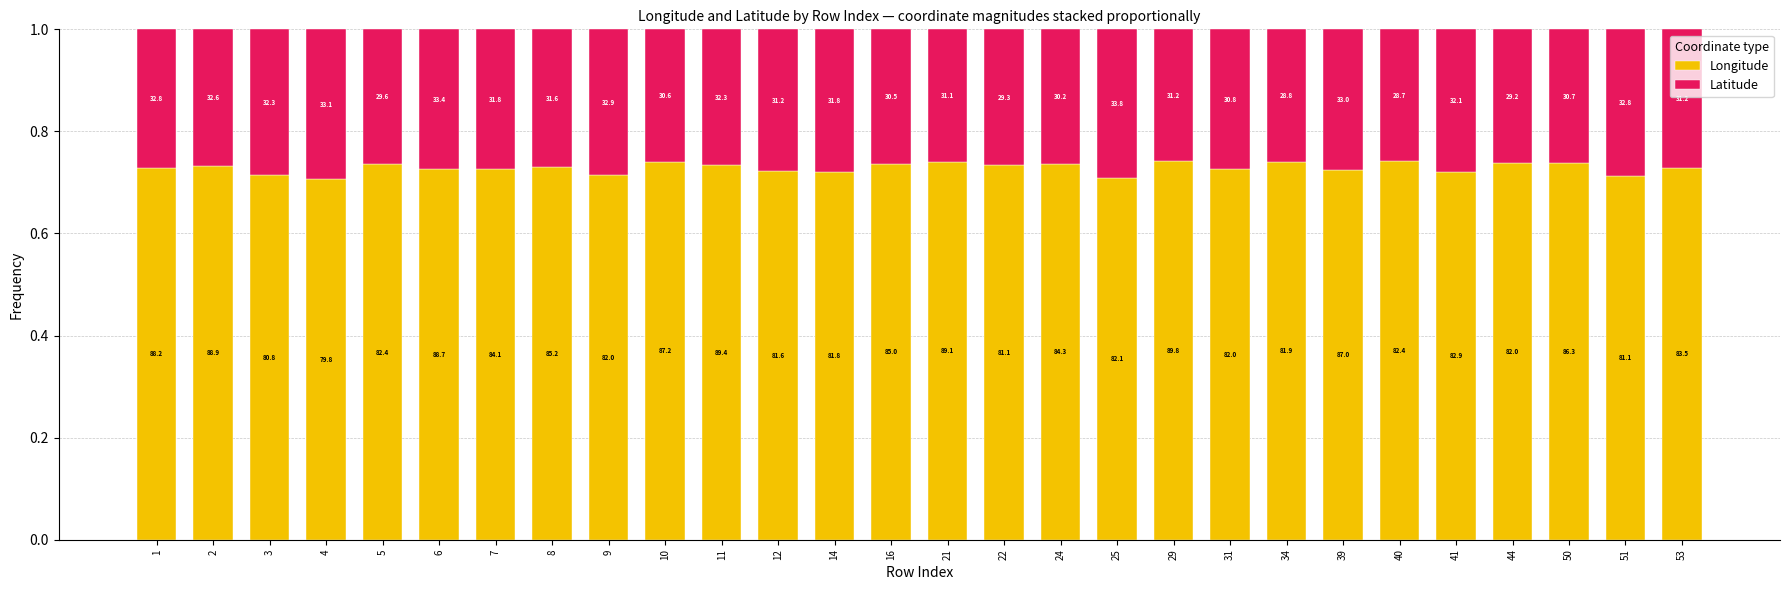

Which series has the widest spread of values?

Longitude